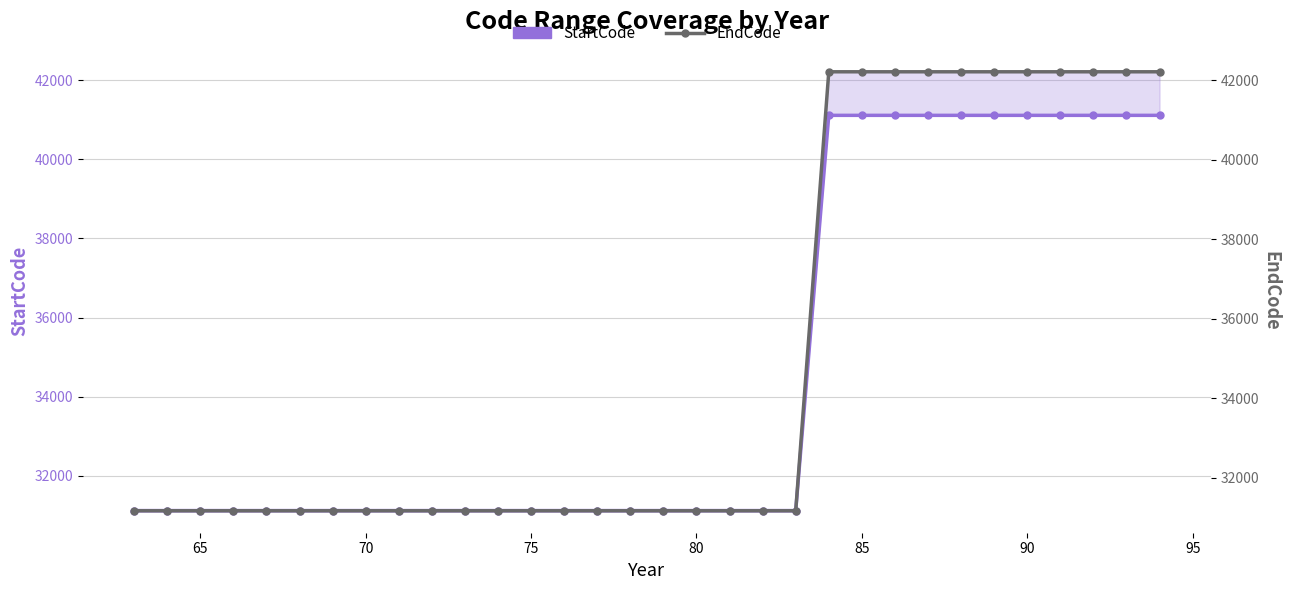

What are all the series names shown in the legend?

StartCode, EndCode (right)